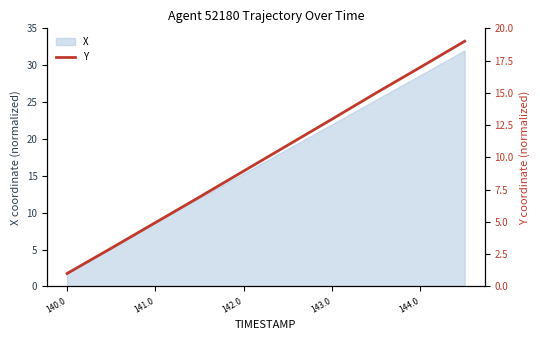

The X series shows 22.0 at 143.0. True or false?

True